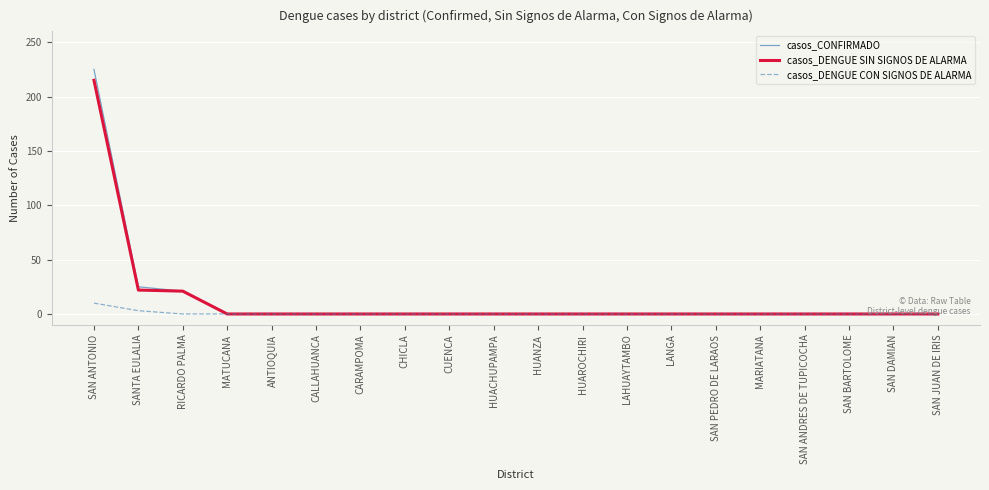

How many casos_DENGUE CON SIGNOS DE ALARMA values are between 0 and 1?

18